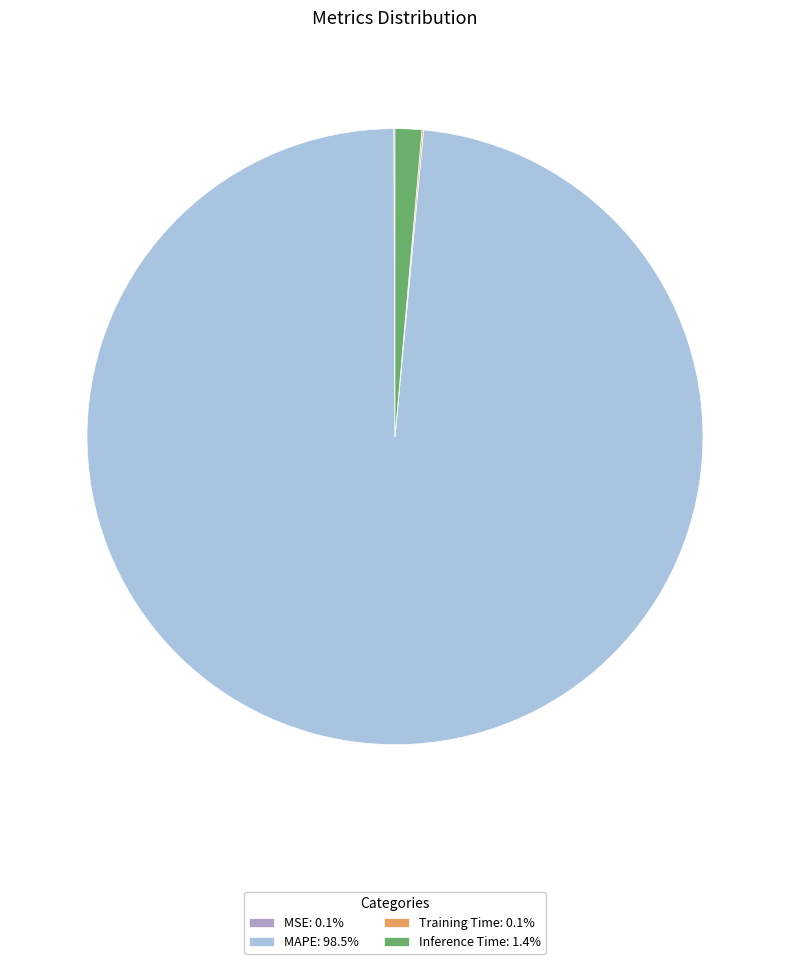

Is there a majority slice in this chart?

Yes